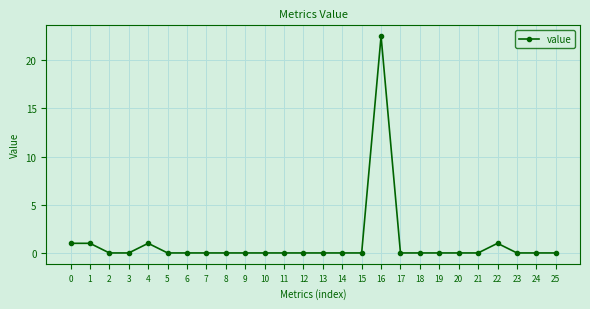

What is the change in value from 20 to 22?

+1.0